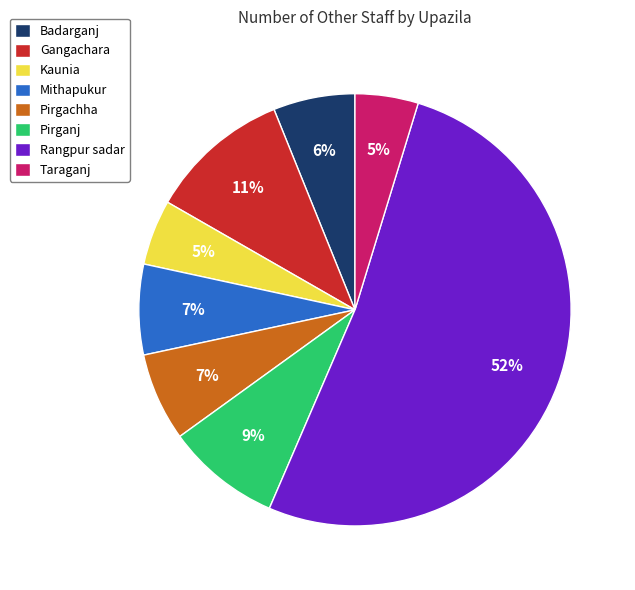

How many slices are in this pie chart?

8